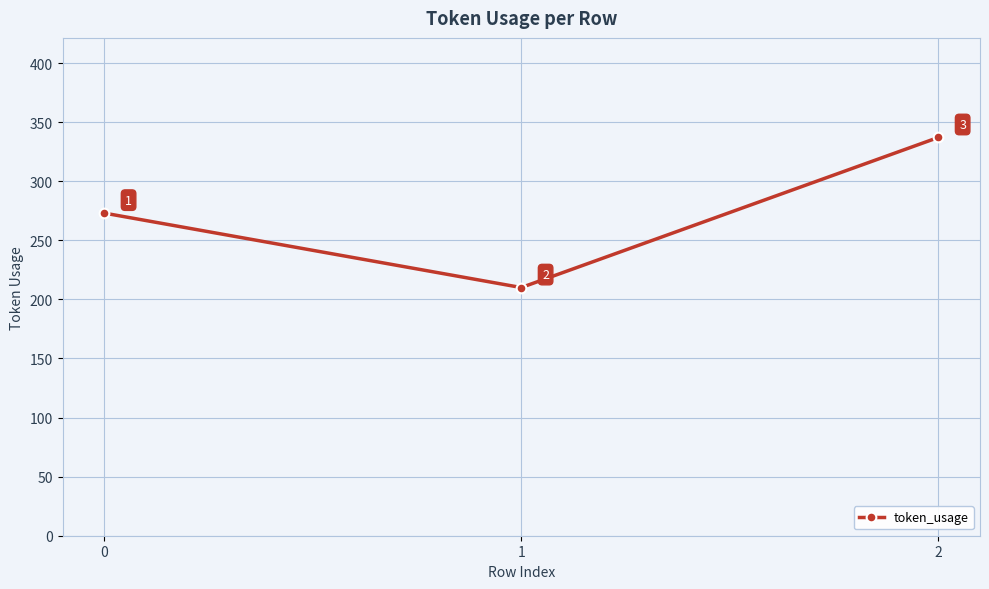

Reading left to right, what are all the values shown in this chart?

273	210	337